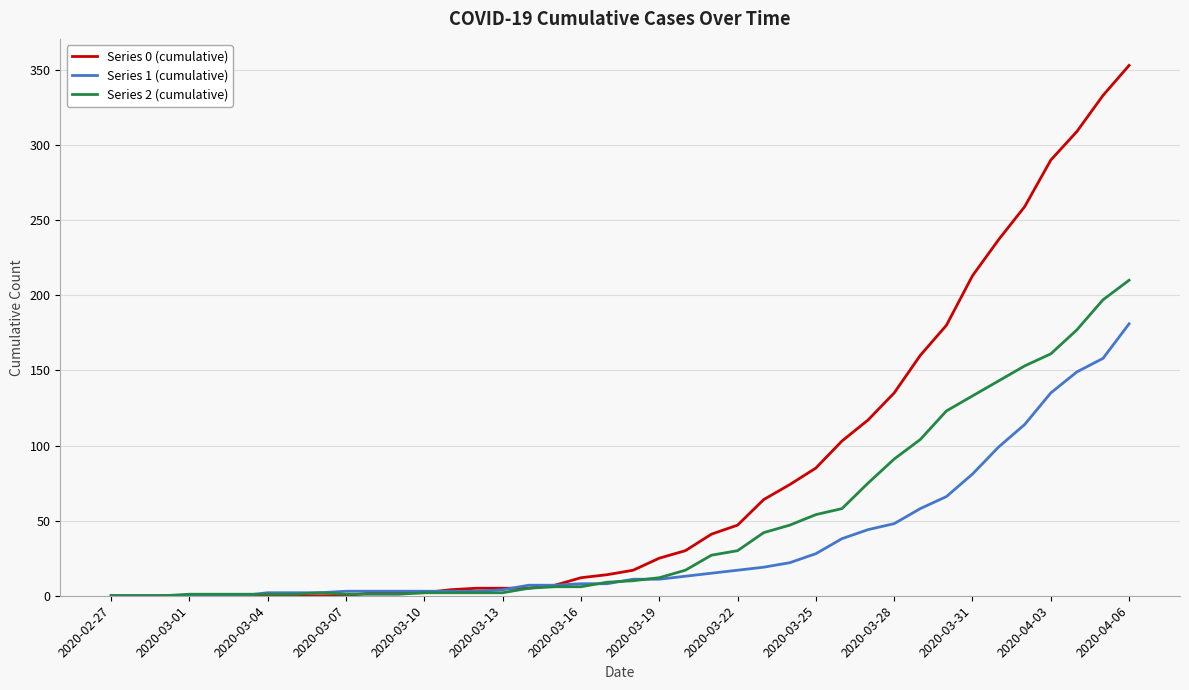

List the series in order of their peak value, lowest first.

Series 1 (cumulative), Series 2 (cumulative), Series 0 (cumulative)